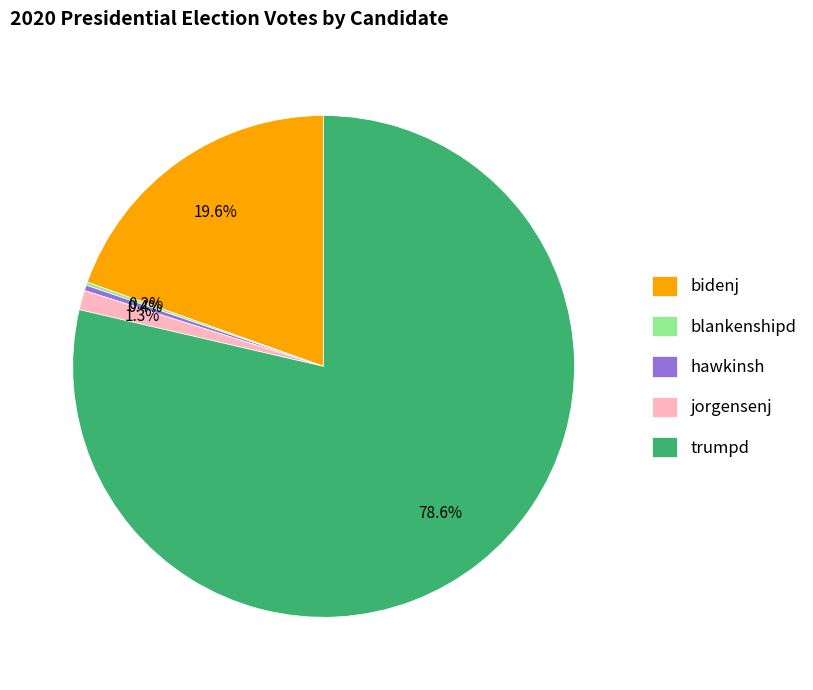

Between bidenj and trumpd, which is larger?

trumpd